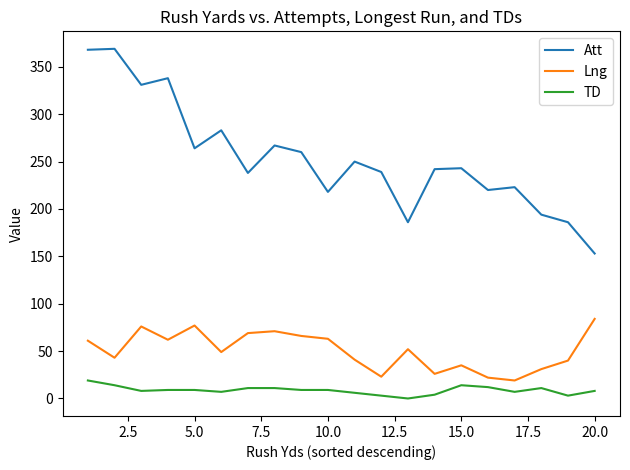

What are all the series names shown in the legend?

Att, Lng, TD